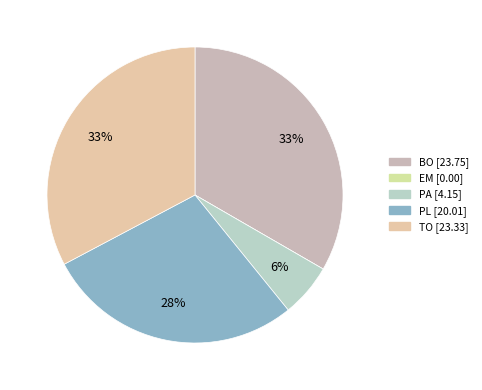

Which slice is the largest?

BO